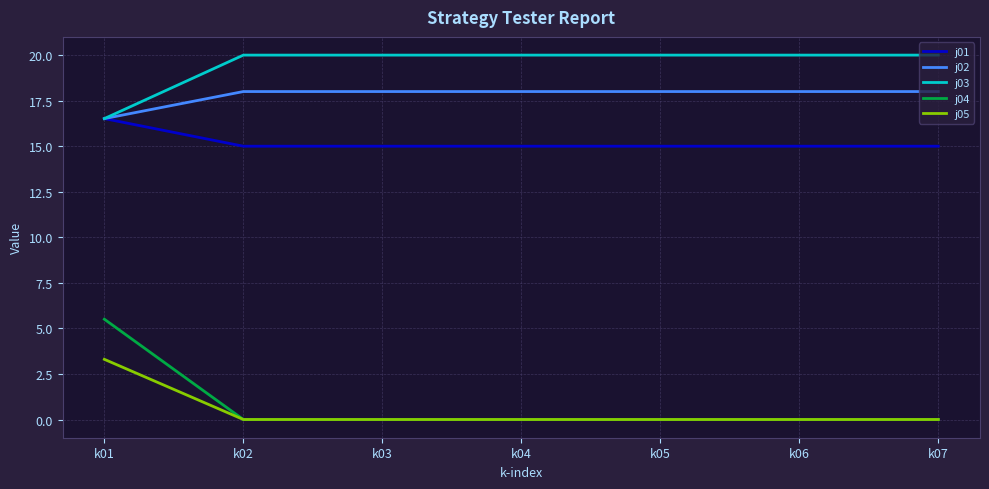

True or false: j05 and j03 intersect in this chart.

False